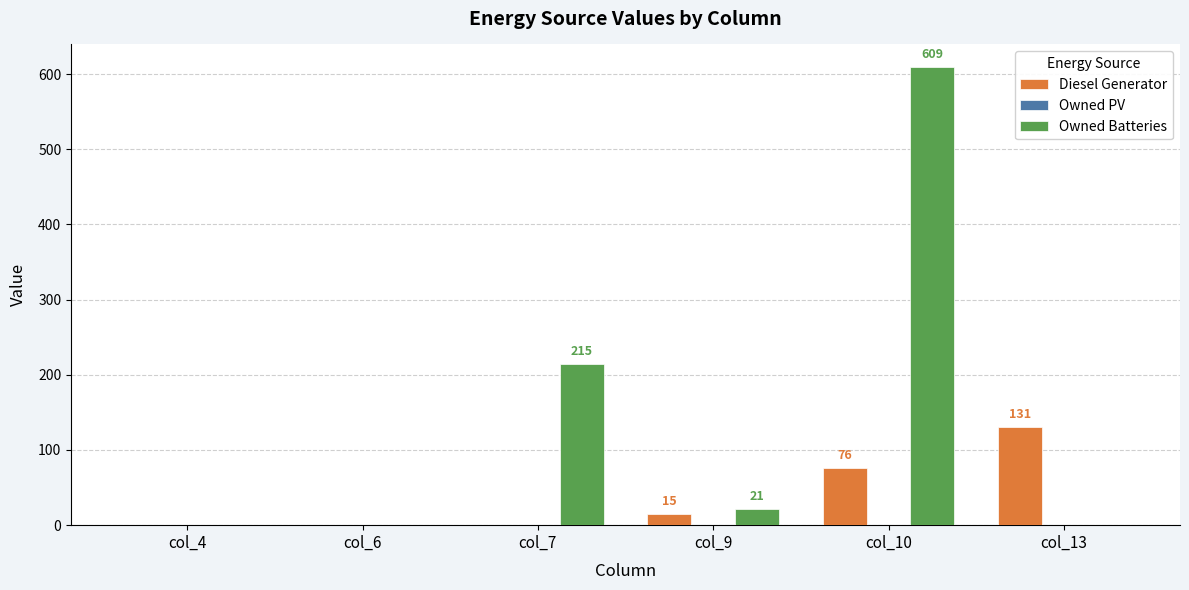

How many groups of bars are there?

6